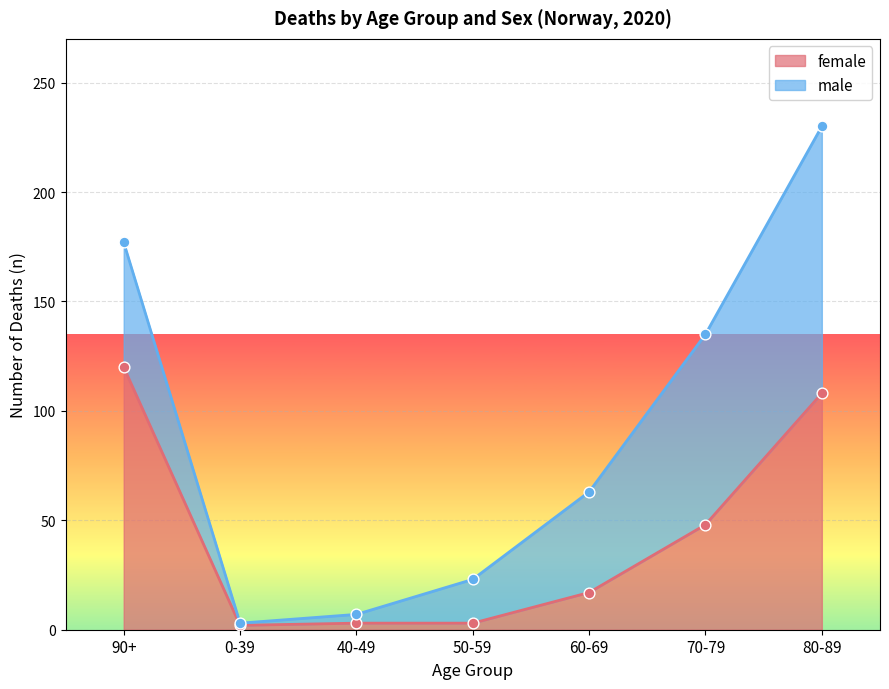

What is the change in value from 70-79 to 80-89?

+60